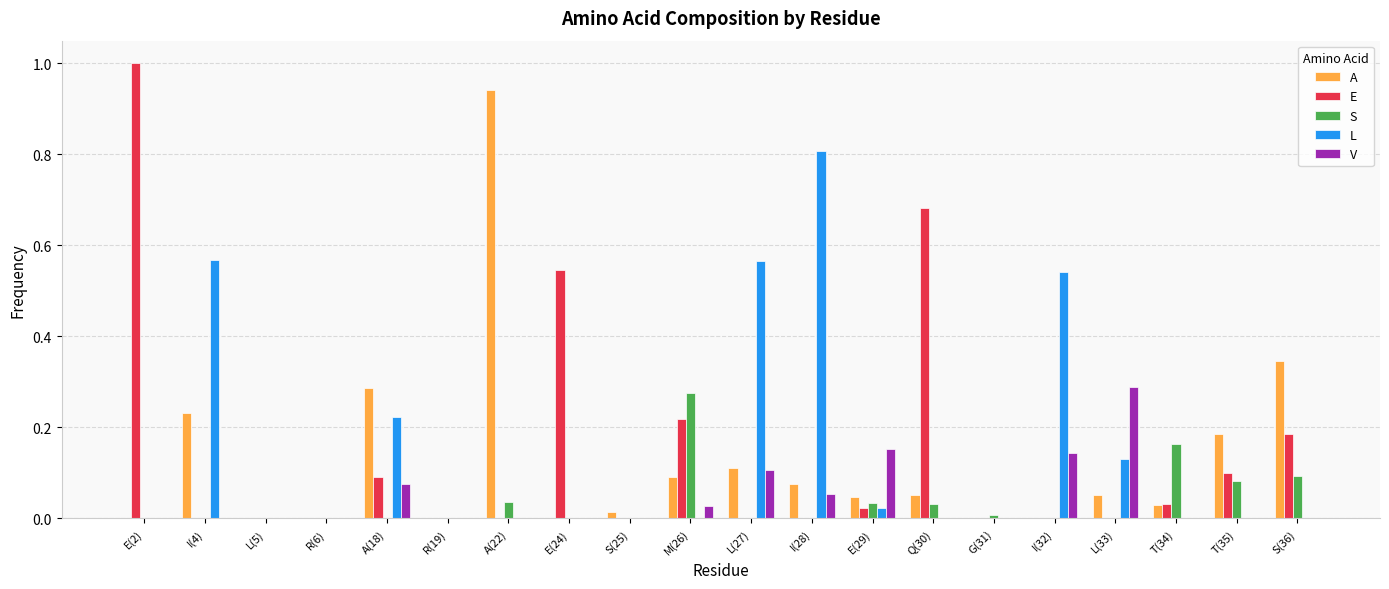

Is the value of E at S(36) greater than the value of A at E(29)?

Yes